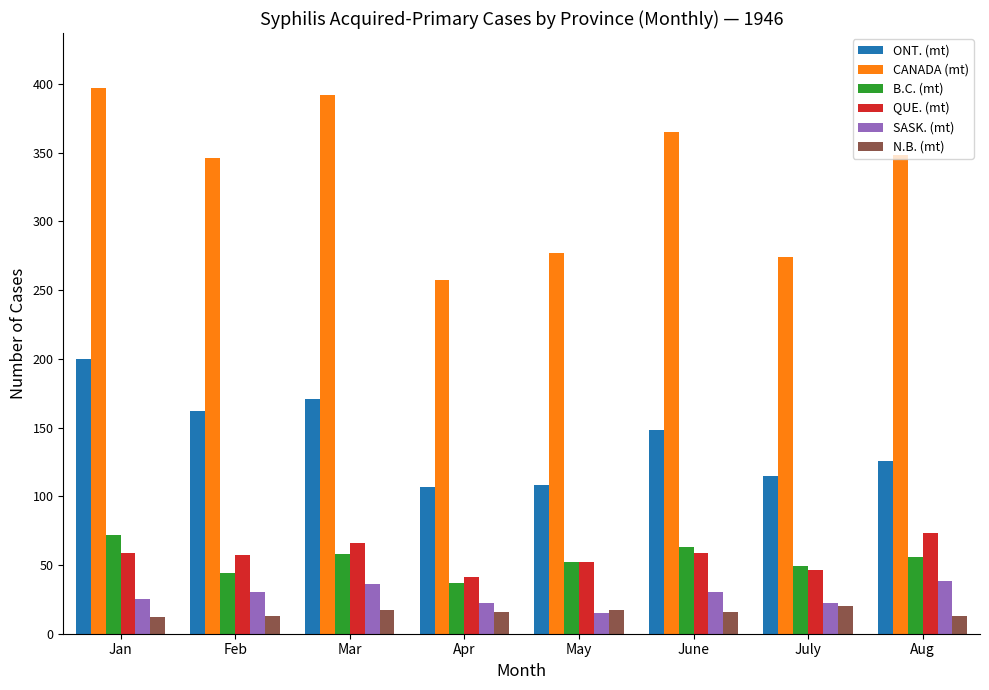

What is the value of the SASK. (mt) bar at the 5th from the left?

15